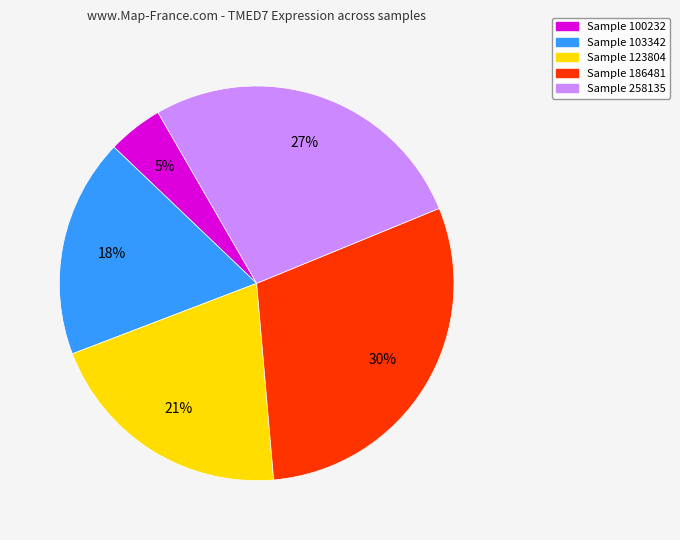

Is there any slice that represents more than half of the pie?

No